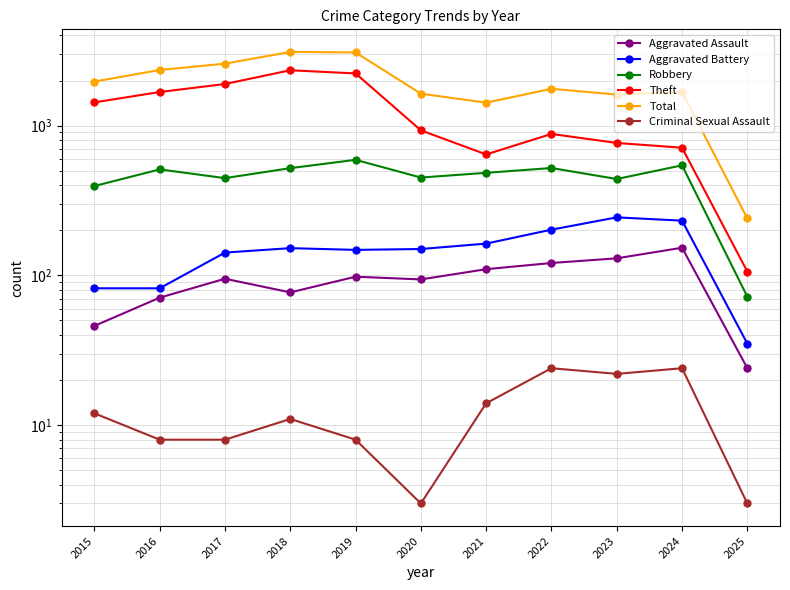

What is the approximate value of Criminal Sexual Assault at 2015?

12